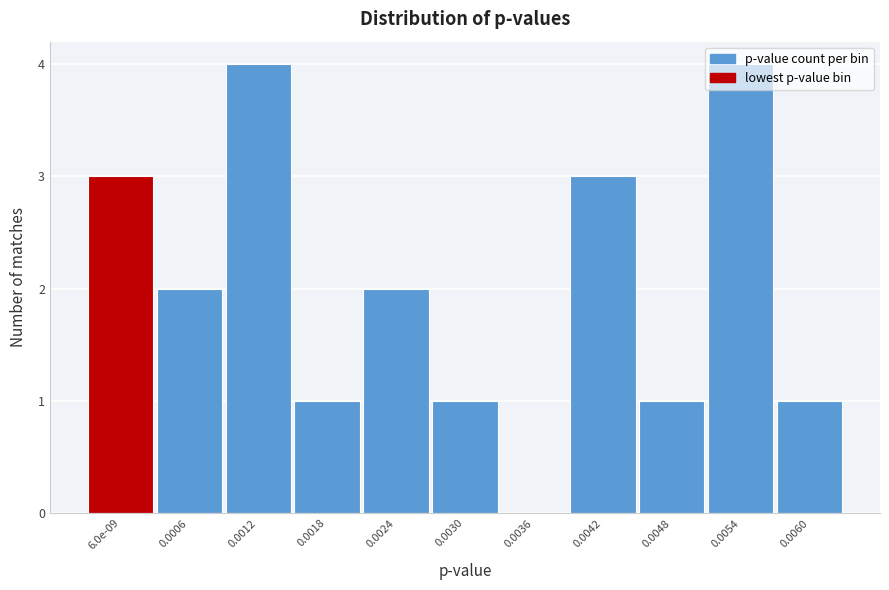

Is it true that the value at 0.0048 is 1?

True